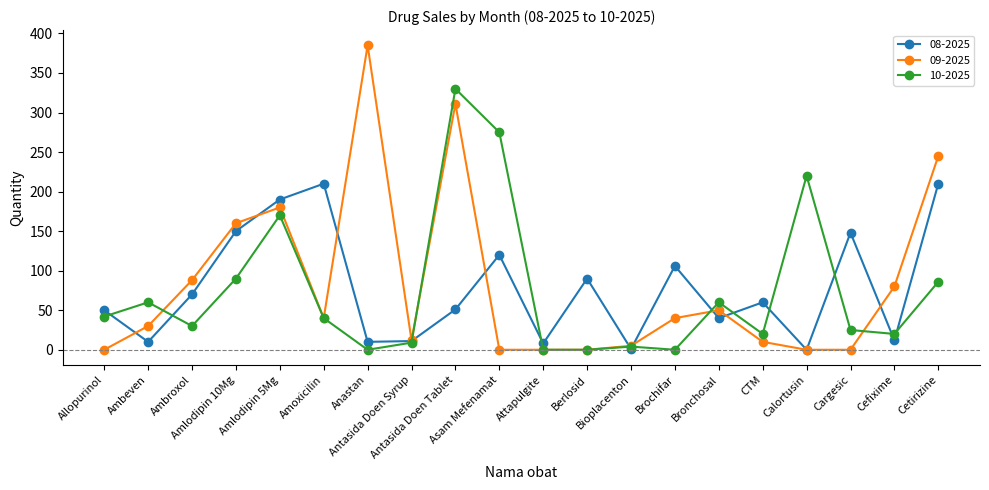

In 10-2025, how many points are higher than both neighbors (excluding endpoints)?

6